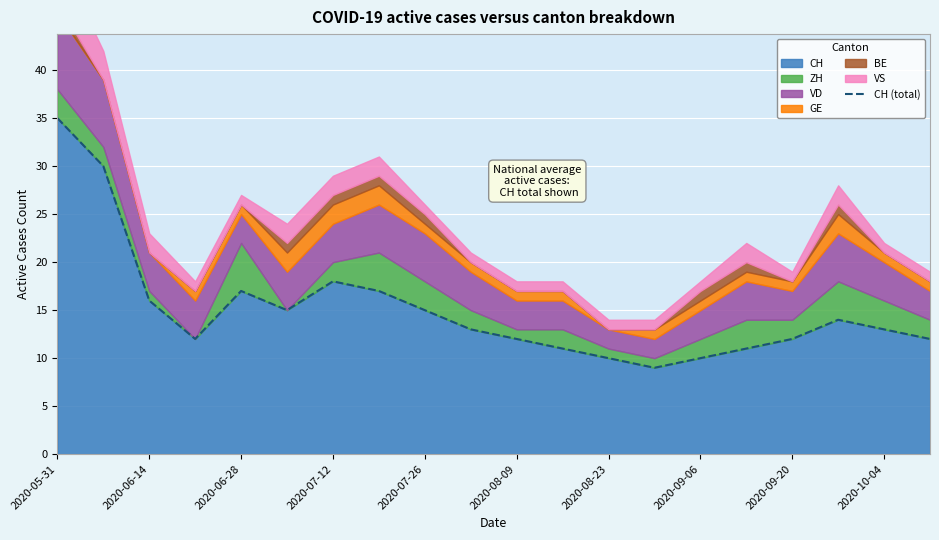

The value of CH at 2020-09-20 is 22. True or false?

False